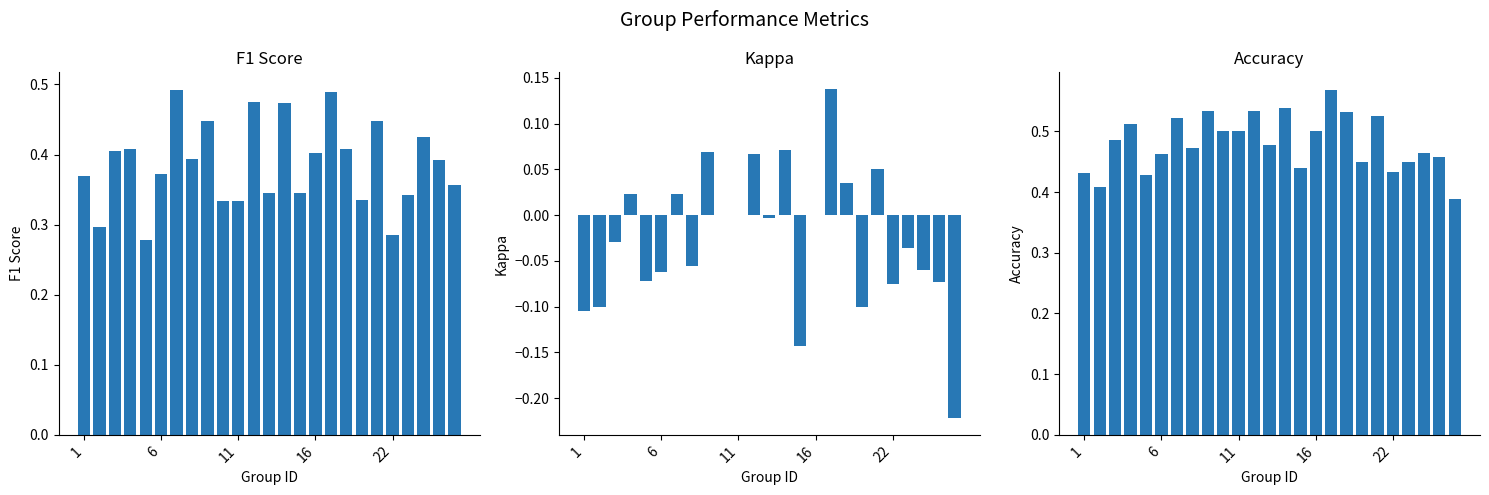

What is the sum of all kappa values?

-0.7